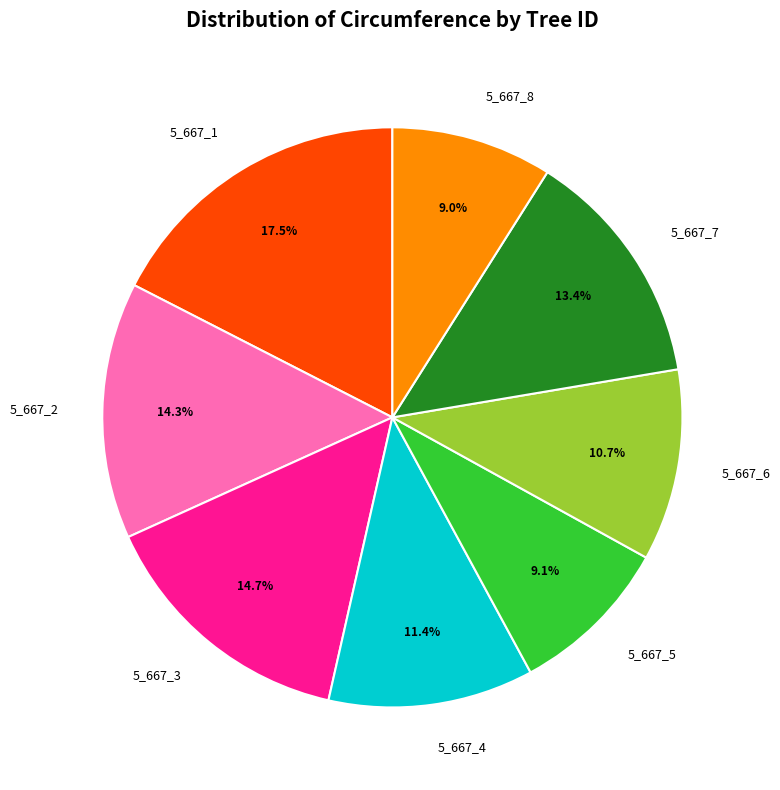

What percentage is the 5_667_7 slice, to the nearest percent?

13%